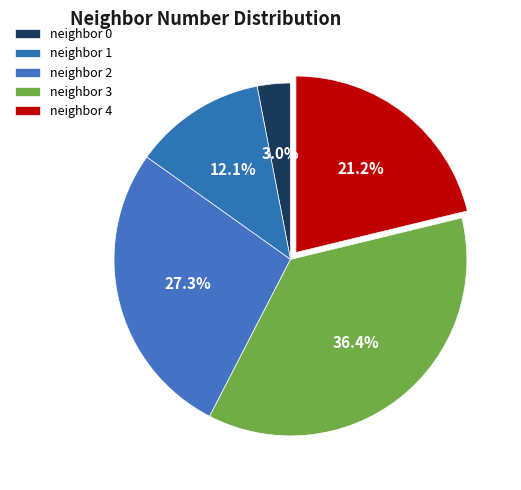

How many slices are in this pie chart?

5